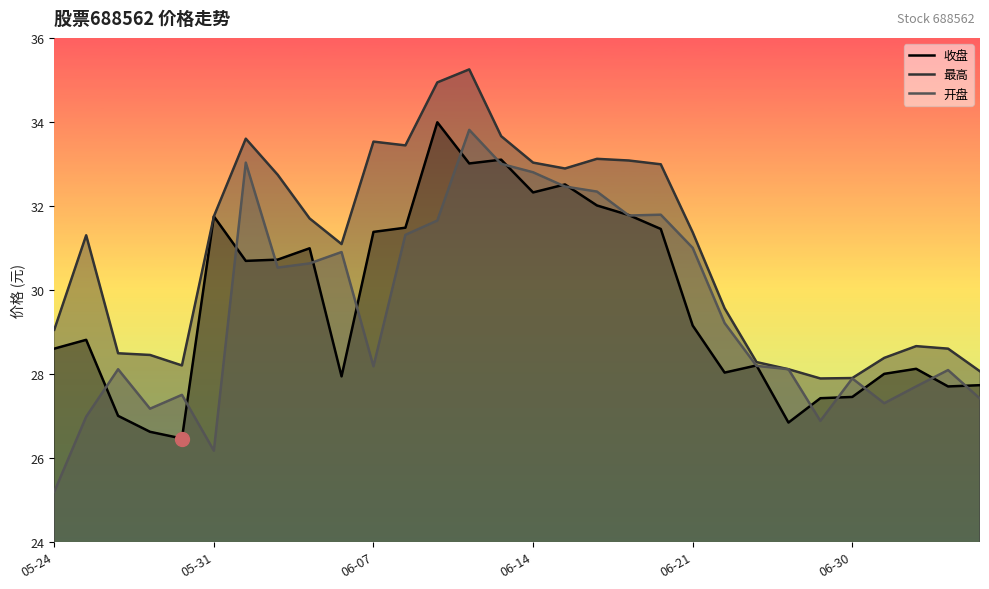

Which series has the largest total across all categories?

最高